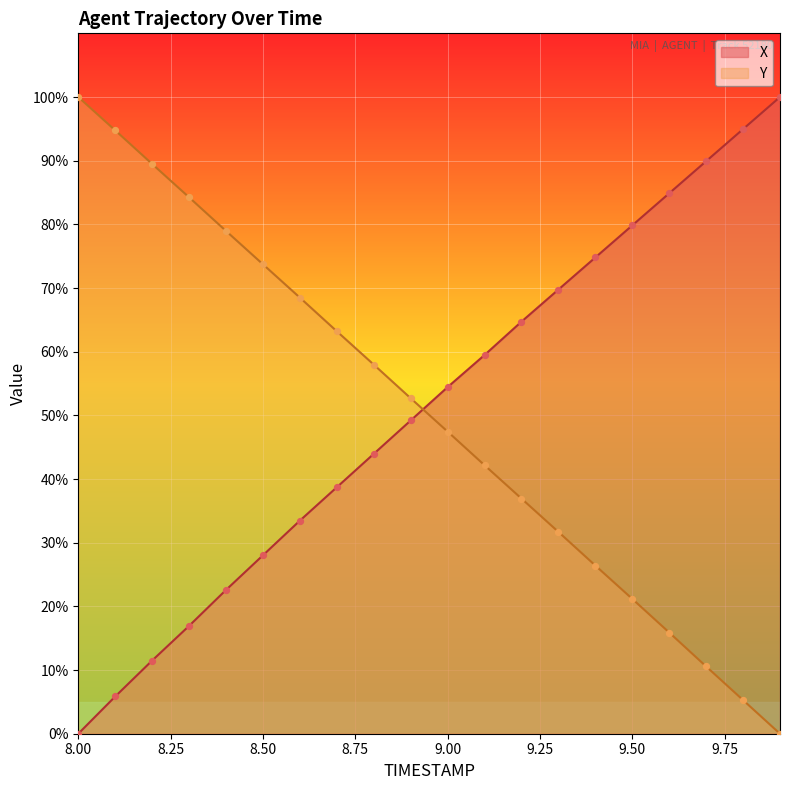

Which series reaches the maximum Y coordinate?

X